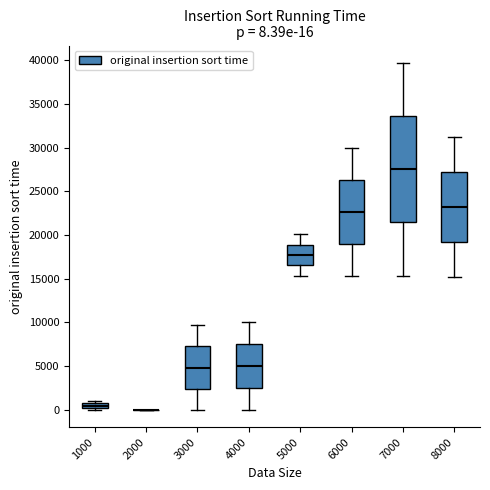

Which box is the tallest, from its lower edge to its upper edge?

7000